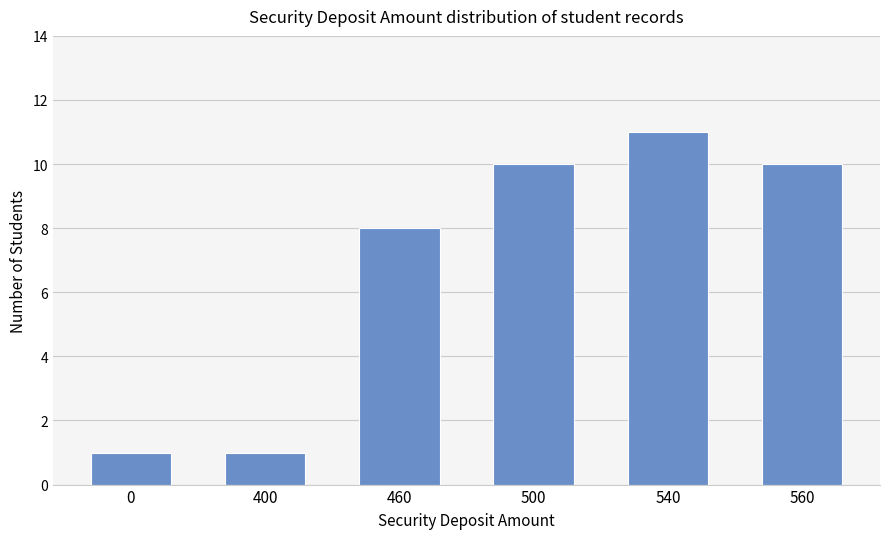

Does the chart contain any negative values?

No